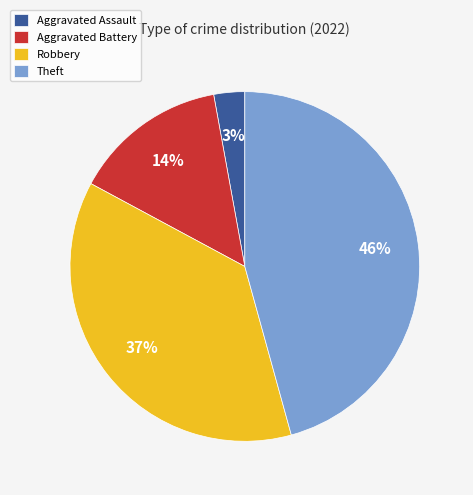

The Theft slice represents 46% of the pie. True or false?

True